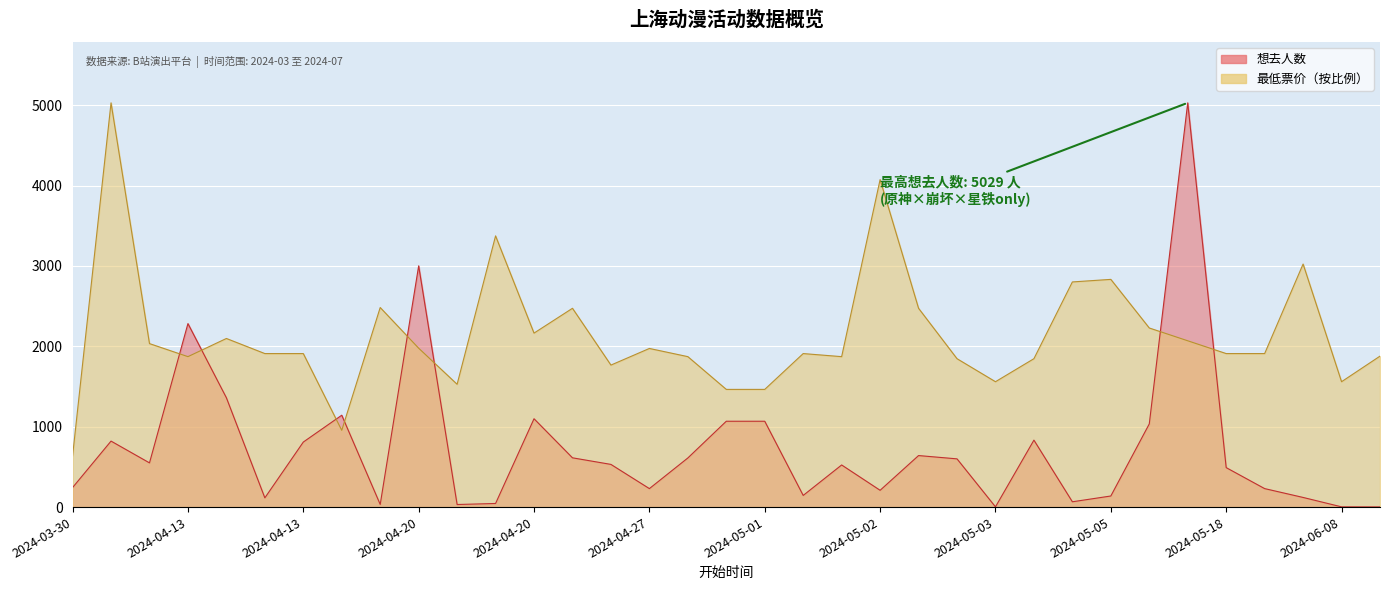

At which label does 想去人数 reach its minimum?

2024-07-05